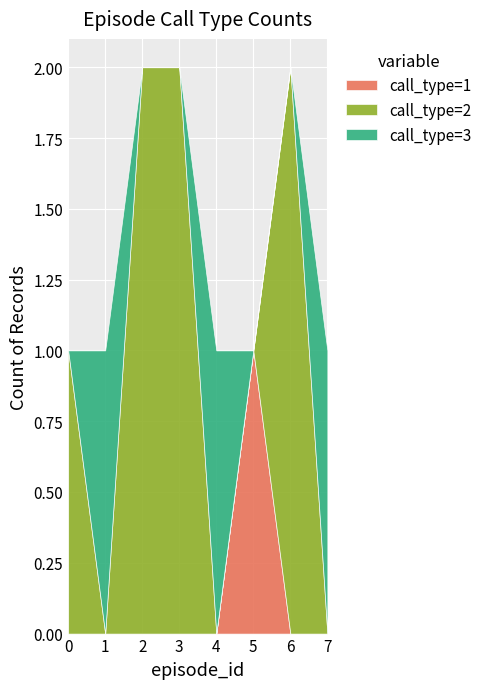

True or false: call_type=1 and call_type=3 intersect in this chart.

True